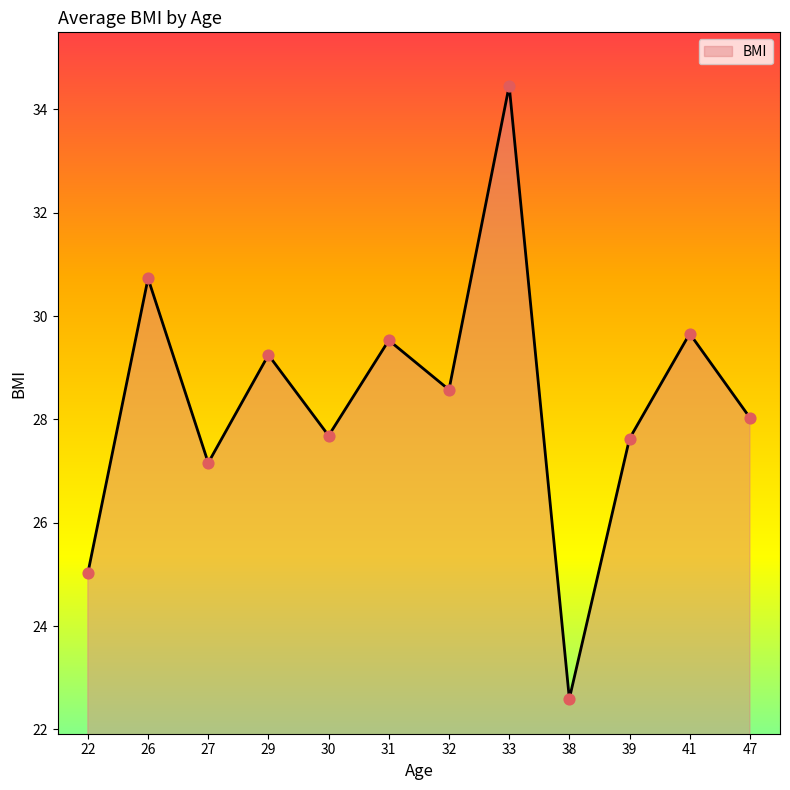

Which has a higher value, 26 or 22?

26